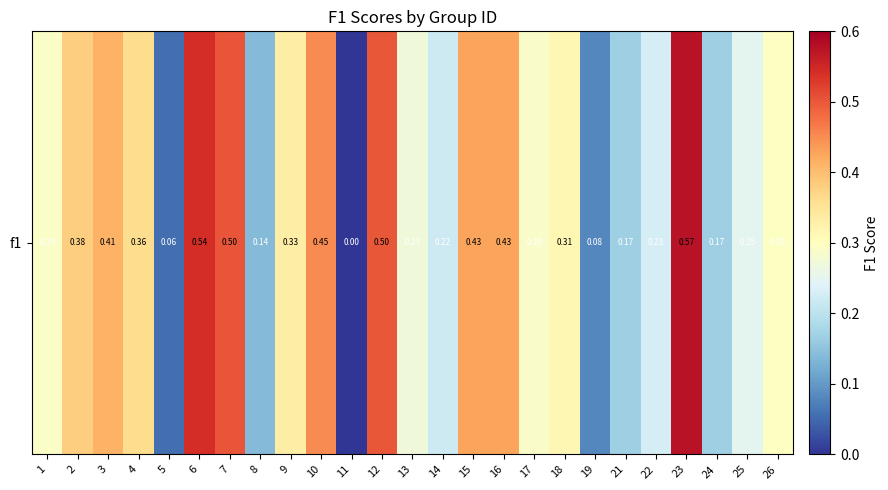

List the labels in order of value, smallest first.

11, 5, 19, 8, 21, 24, 14, 22, 25, 13, 17, 1, 26, 18, 9, 4, 2, 3, 15, 16, 10, 12, 7, 6, 23